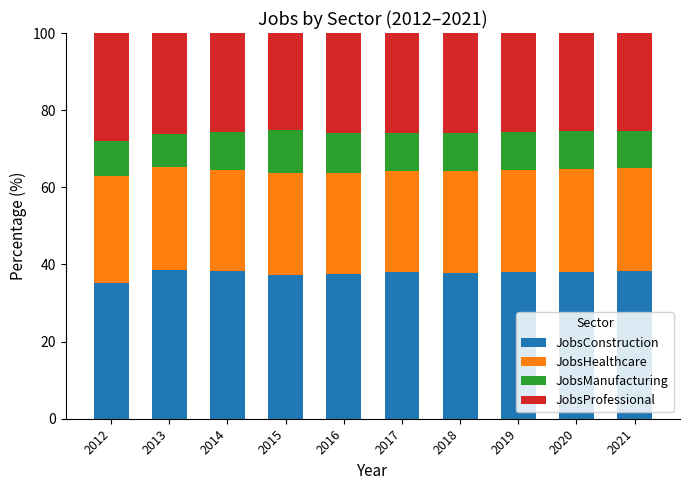

What is the total value across all series at 2018?

100.0